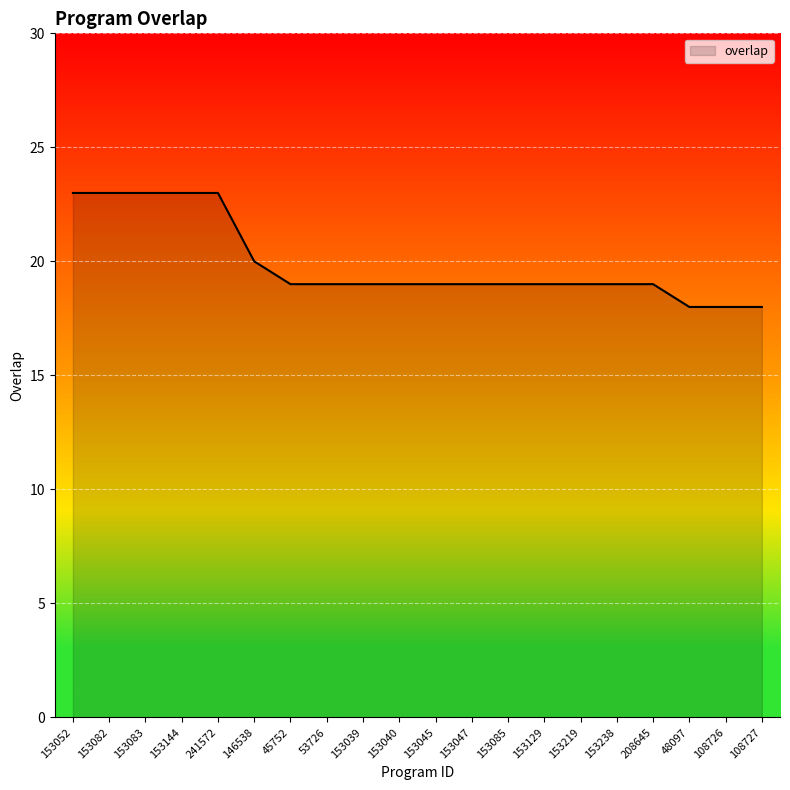

How many lines are shown in the chart?

1